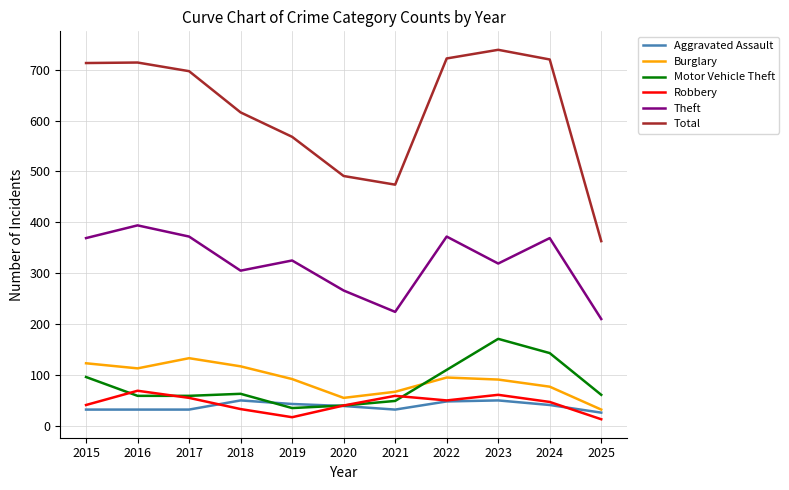

What is the difference between the highest and lowest values at 2021?

442